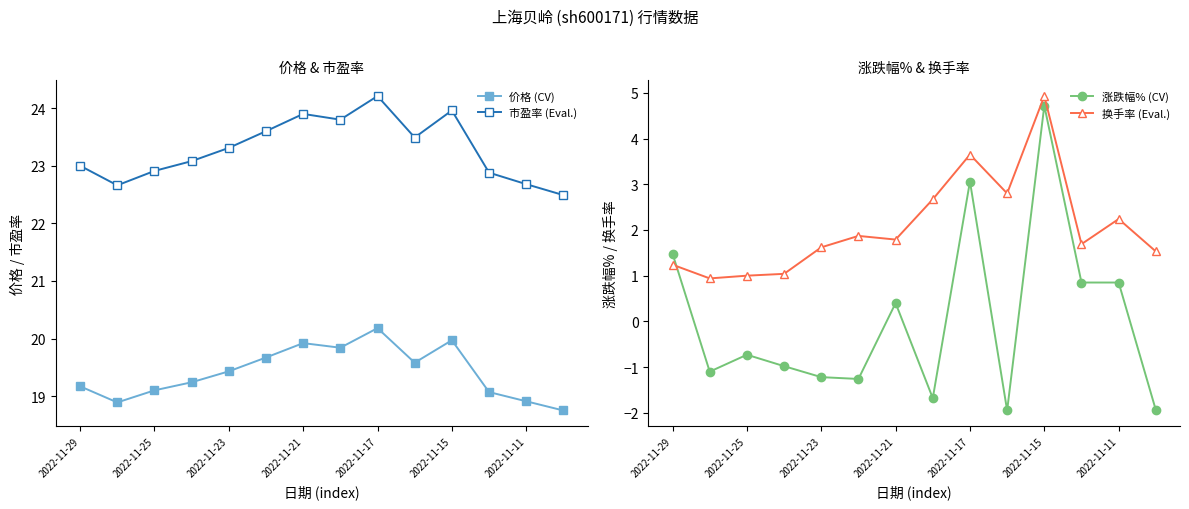

True or false: 市盈率 (Eval.) has a value of 41.1 at 2022-11-21.

False